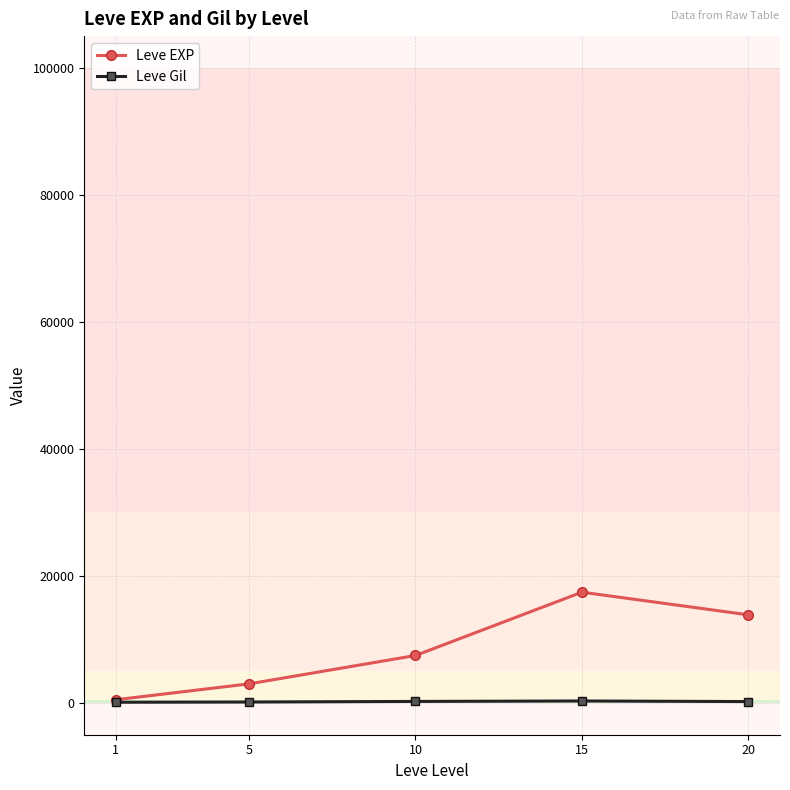

What are all the series names shown in the legend?

Leve EXP, Leve Gil